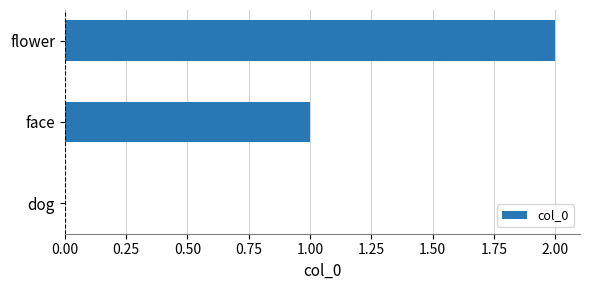

What is the average value?

1